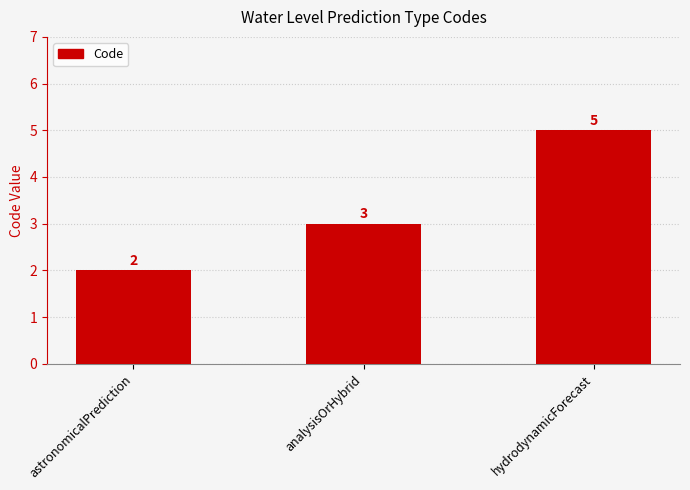

Approximately how many times larger is the value at hydrodynamicForecast compared to astronomicalPrediction?

2.5